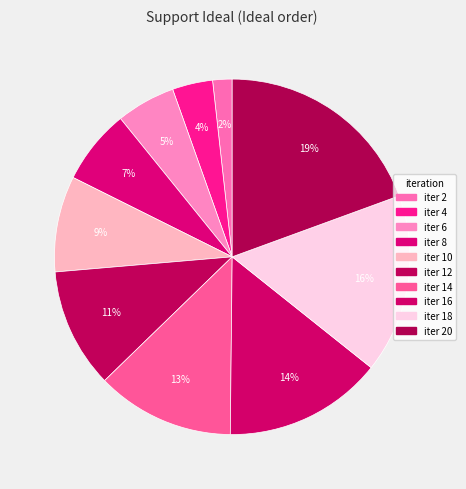

Count the number of slices in the pie.

10